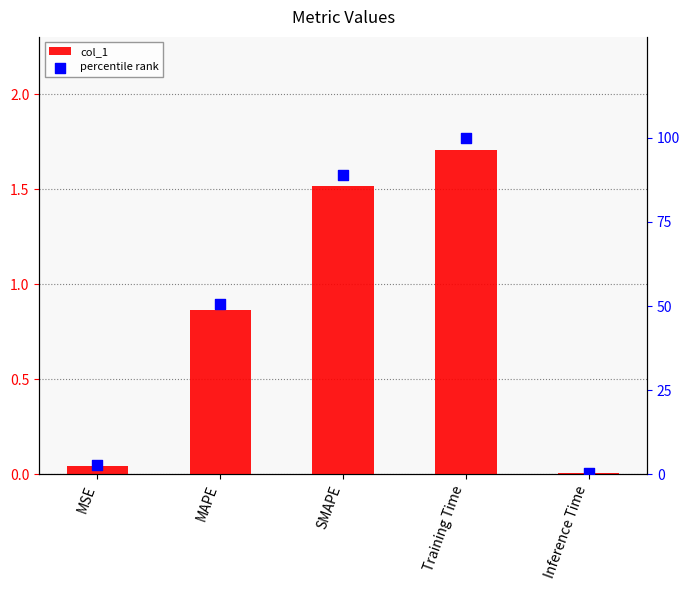

Is the value of col_1 at MSE greater than the value of percentile rank at Training Time?

No